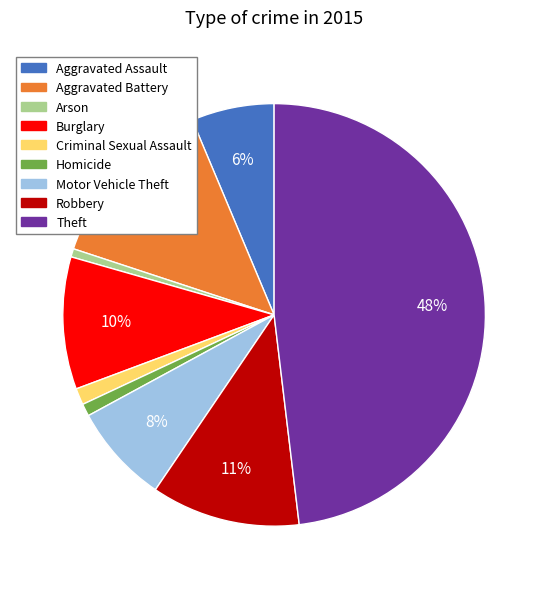

Does Robbery account for over 50% of the chart?

No